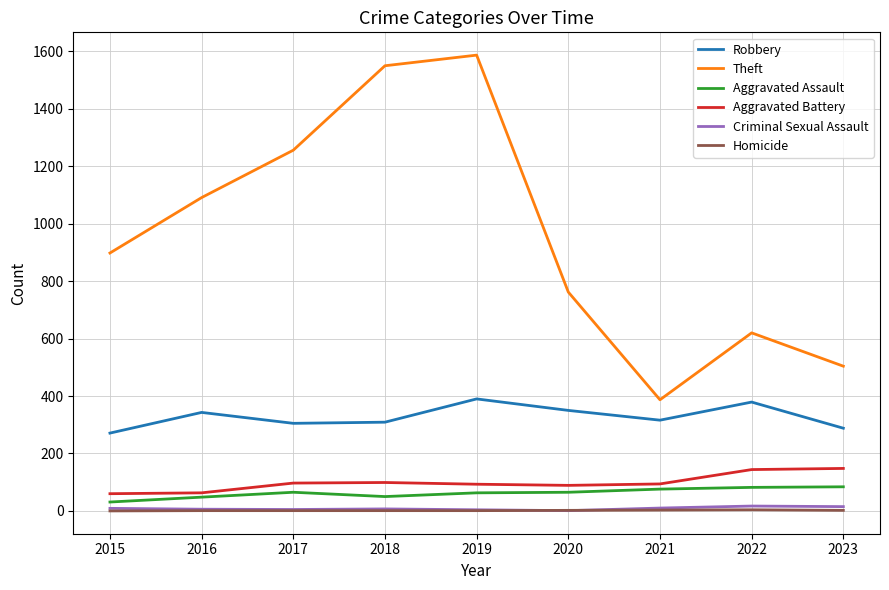

Count the number of data series in this chart.

6